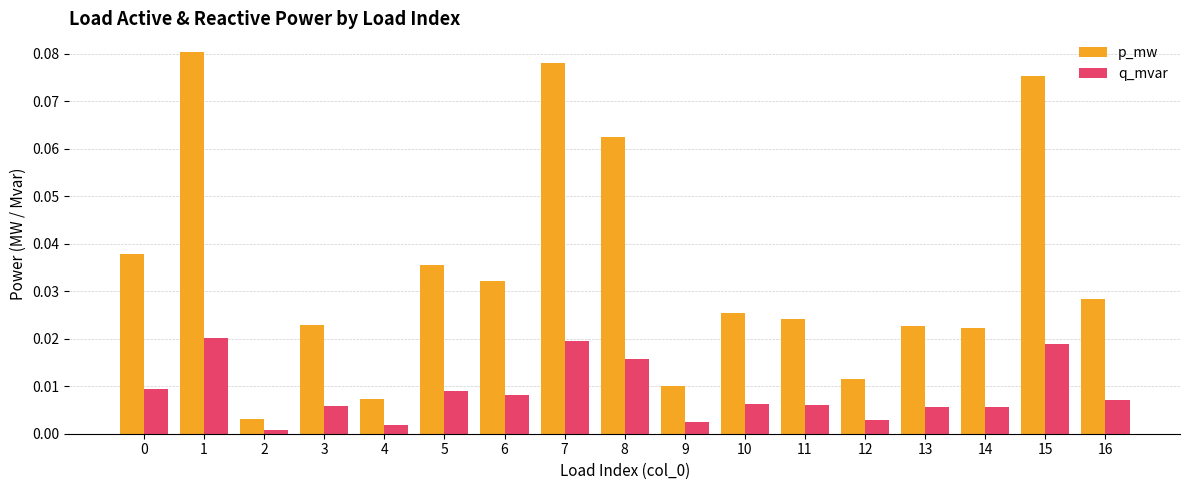

How many bars are there in each group?

2